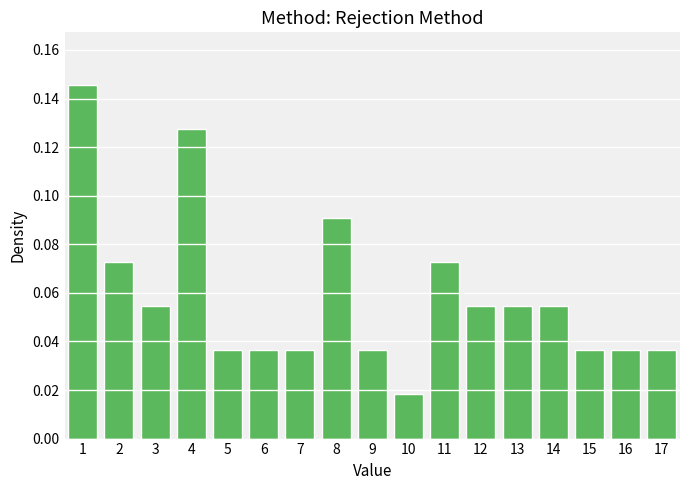

What is the sum of all values?

1.0